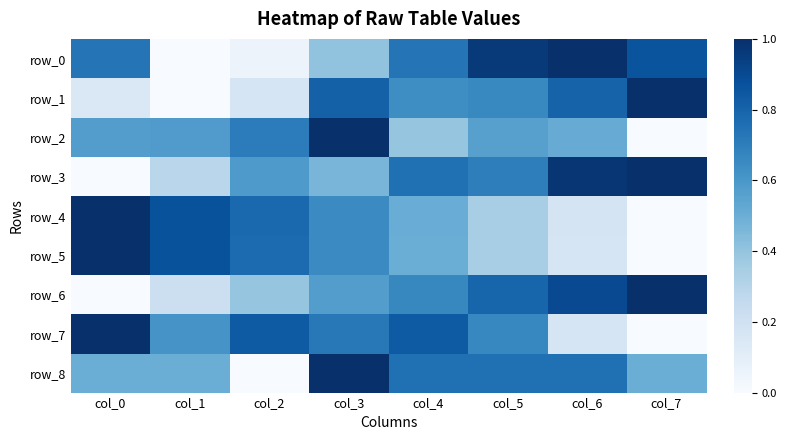

Reading left to right, what are all the values shown in this chart?

row_0: col_0=0.7	col_1=0.0	col_2=0.1	col_3=0.4	col_4=0.7	col_5=1.0	col_6=1.0	col_7=0.9
row_1: col_0=0.1	col_1=0.0	col_2=0.2	col_3=0.8	col_4=0.6	col_5=0.7	col_6=0.8	col_7=1.0
row_2: col_0=0.6	col_1=0.6	col_2=0.7	col_3=1.0	col_4=0.4	col_5=0.6	col_6=0.5	col_7=0.0
row_3: col_0=0.0	col_1=0.3	col_2=0.6	col_3=0.5	col_4=0.8	col_5=0.7	col_6=1.0	col_7=1.0
row_4: col_0=1.0	col_1=0.9	col_2=0.8	col_3=0.7	col_4=0.5	col_5=0.3	col_6=0.2	col_7=0.0
row_5: col_0=1.0	col_1=0.9	col_2=0.8	col_3=0.7	col_4=0.5	col_5=0.3	col_6=0.2	col_7=0.0
row_6: col_0=0.0	col_1=0.2	col_2=0.4	col_3=0.6	col_4=0.7	col_5=0.8	col_6=0.9	col_7=1.0
row_7: col_0=1.0	col_1=0.6	col_2=0.8	col_3=0.7	col_4=0.8	col_5=0.7	col_6=0.2	col_7=0.0
row_8: col_0=0.5	col_1=0.5	col_2=0.0	col_3=1.0	col_4=0.8	col_5=0.8	col_6=0.8	col_7=0.5